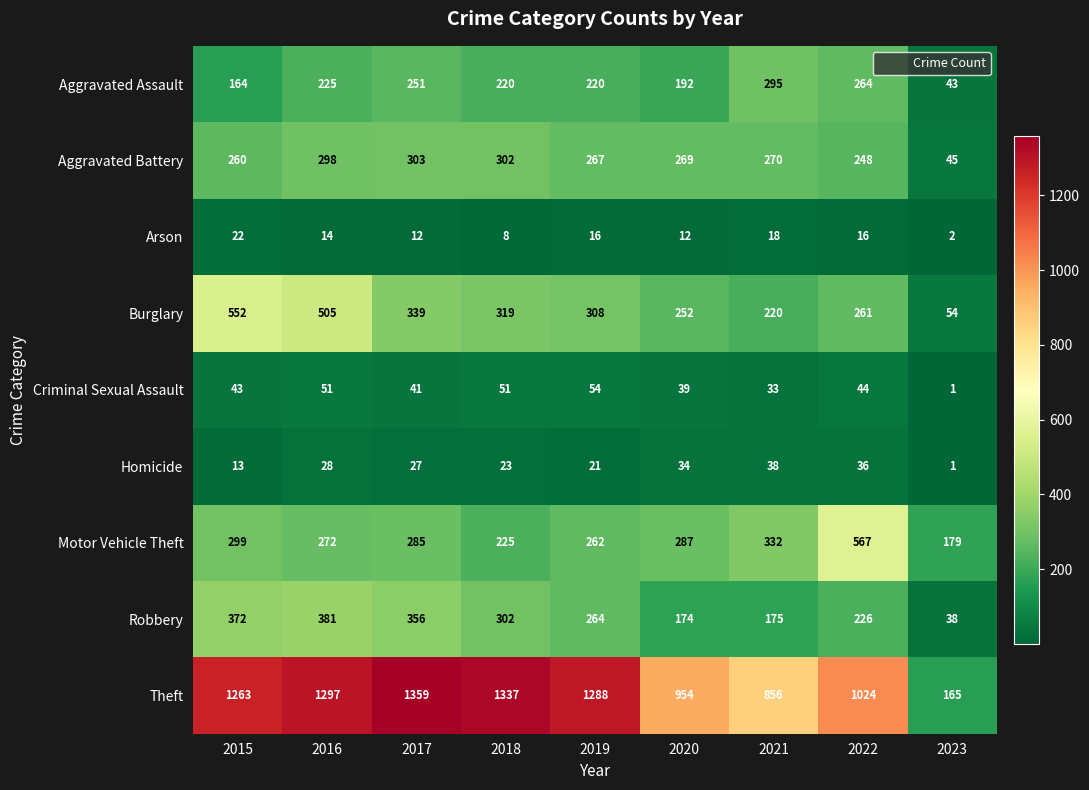

At 2019, list the series in order from largest to smallest.

Theft, Burglary, Aggravated Battery, Robbery, Motor Vehicle Theft, Aggravated Assault, Criminal Sexual Assault, Homicide, Arson